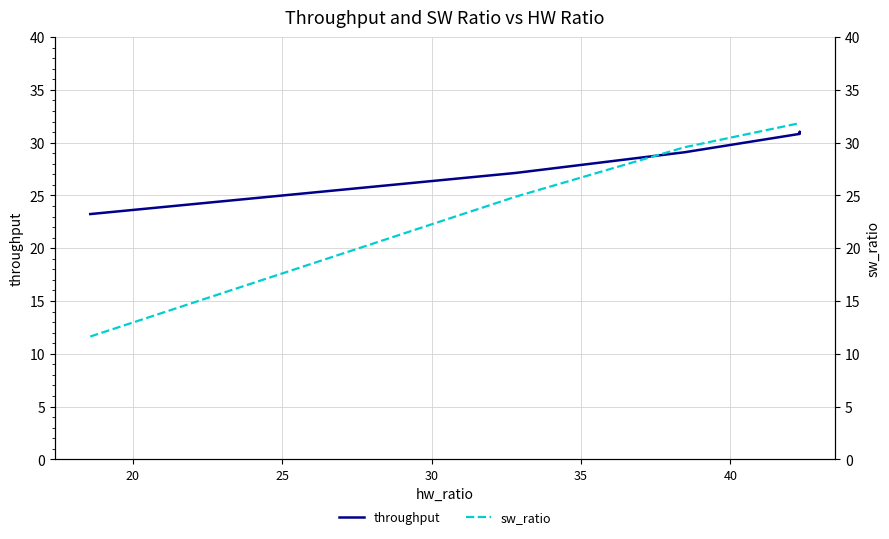

Is the value of throughput at 30 greater than the value of sw_ratio at 15?

Yes